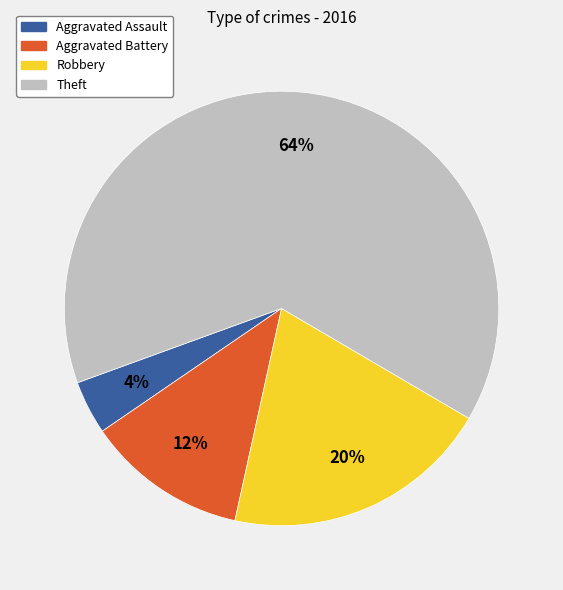

What is the ratio of the value at Theft to the value at Robbery?

3.2